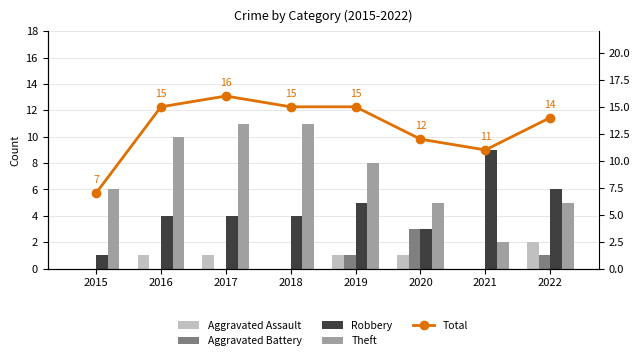

What is the difference between the second highest and second lowest values in the Aggravated Battery series?

1